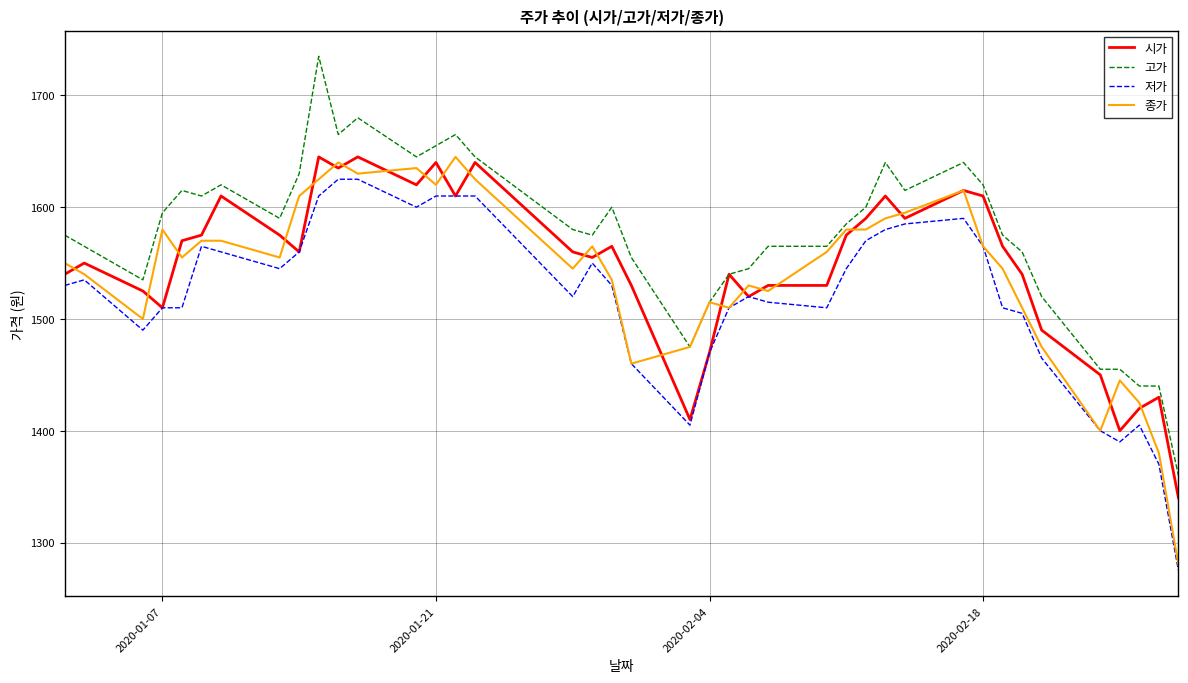

What is the maximum value for 시가?

1645